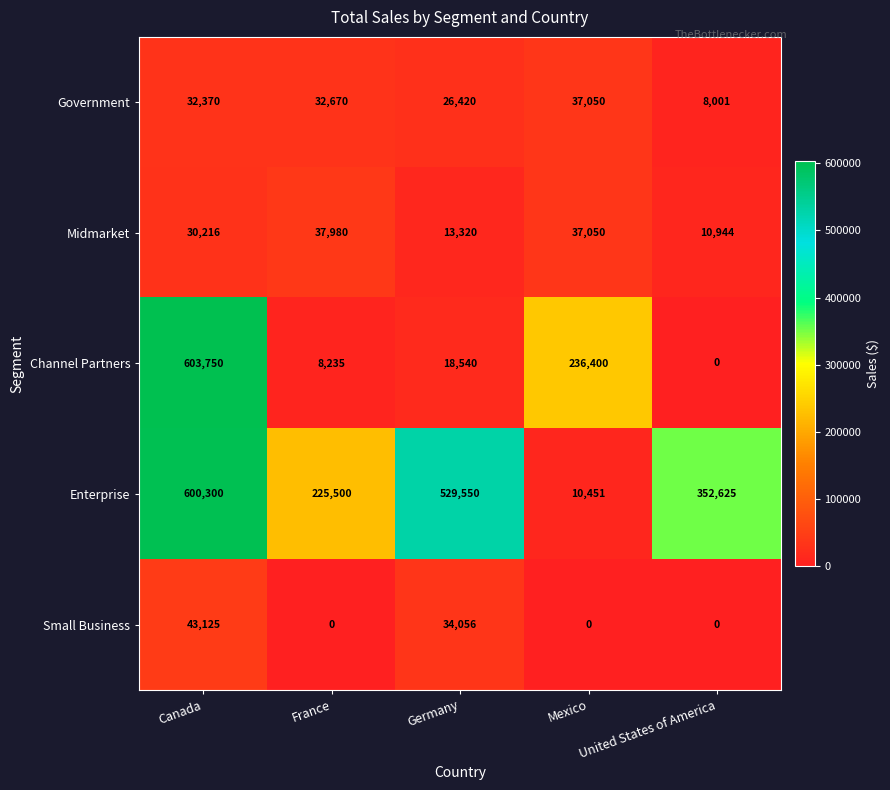

Count the number of categories in the chart.

5